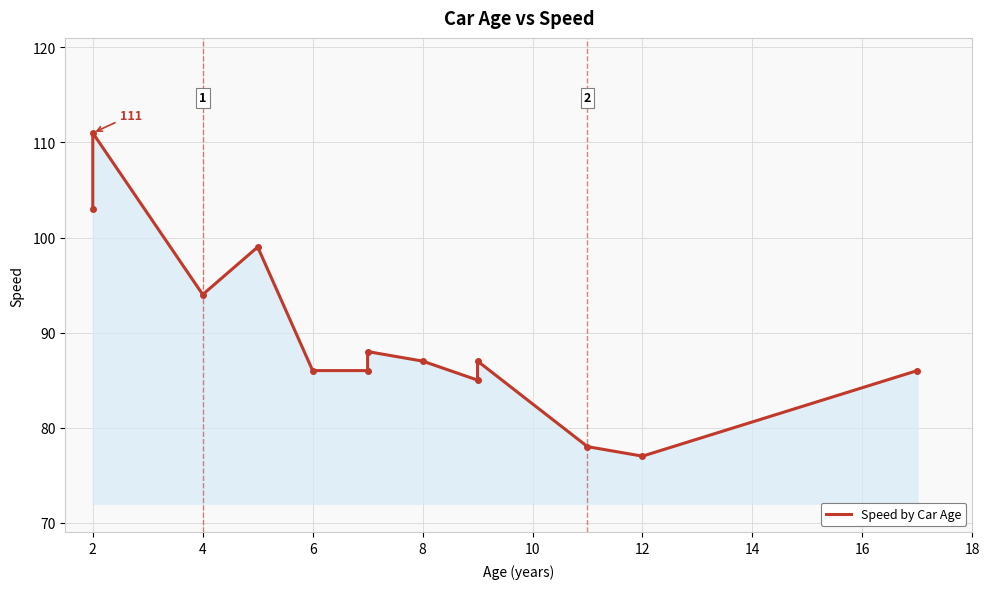

How many interior local peaks (higher than both neighbors) does the data have?

4